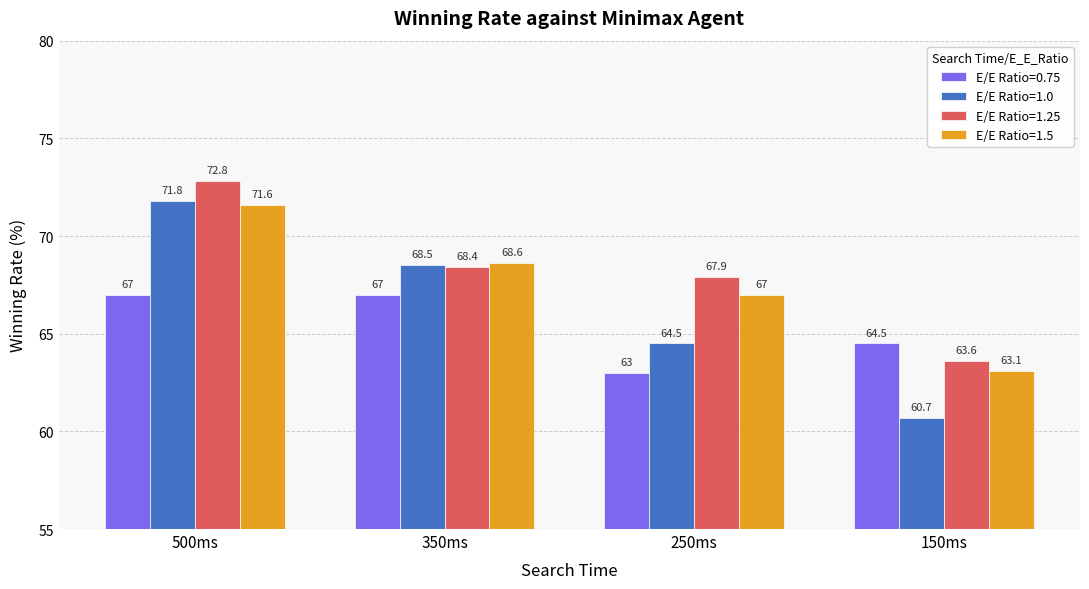

Which series has the largest total across all categories?

E/E Ratio=1.25